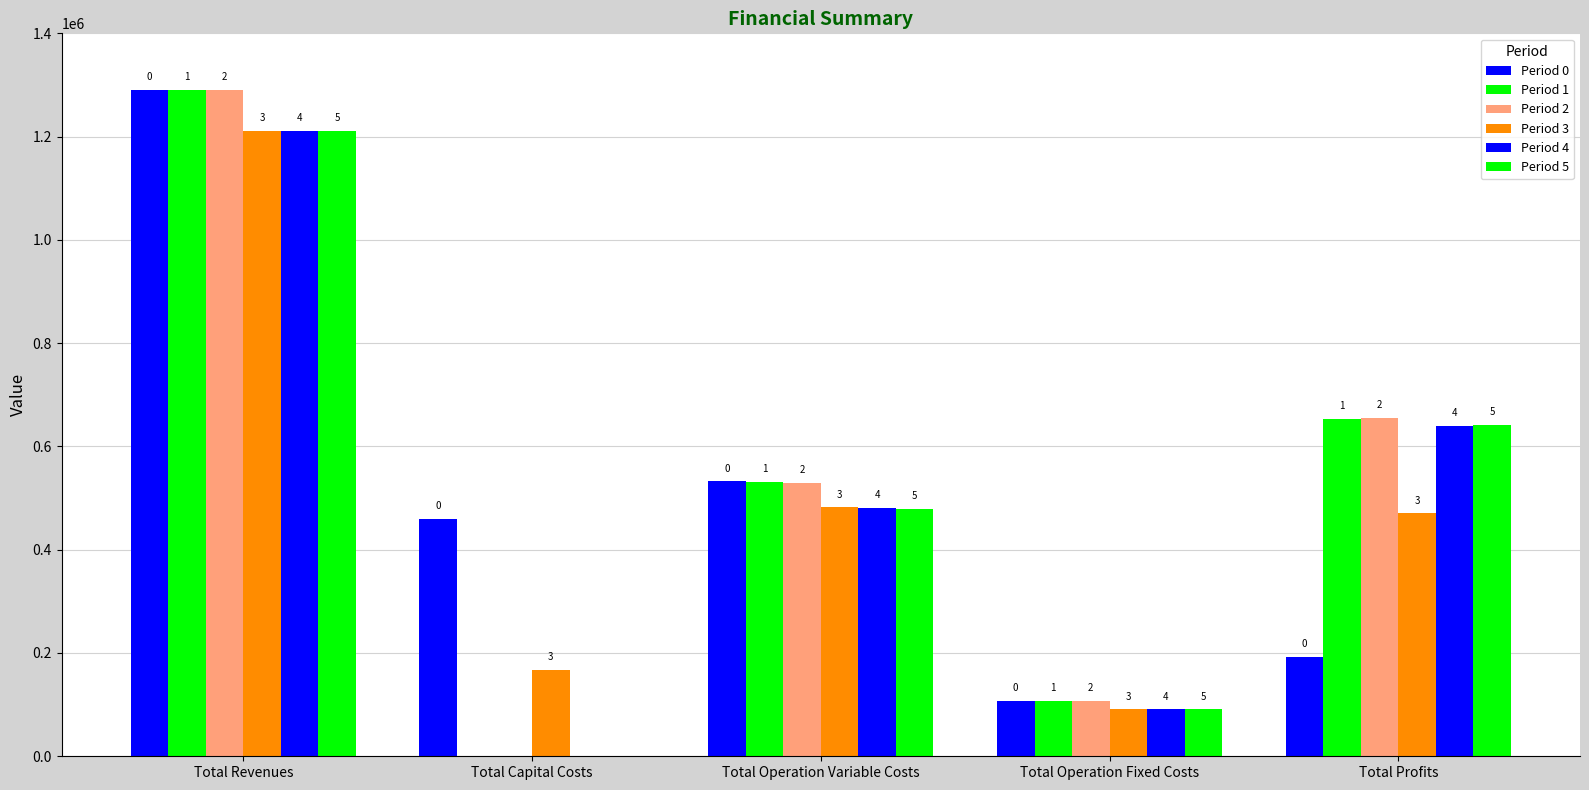

Which has a higher value, Total Revenues or Total Operation Variable Costs?

Total Revenues